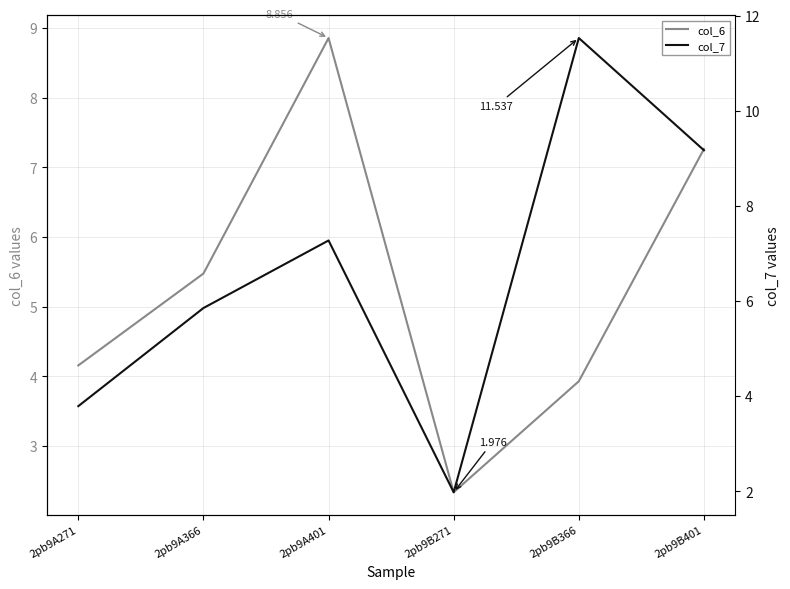

Which series has the widest spread of values?

col_7